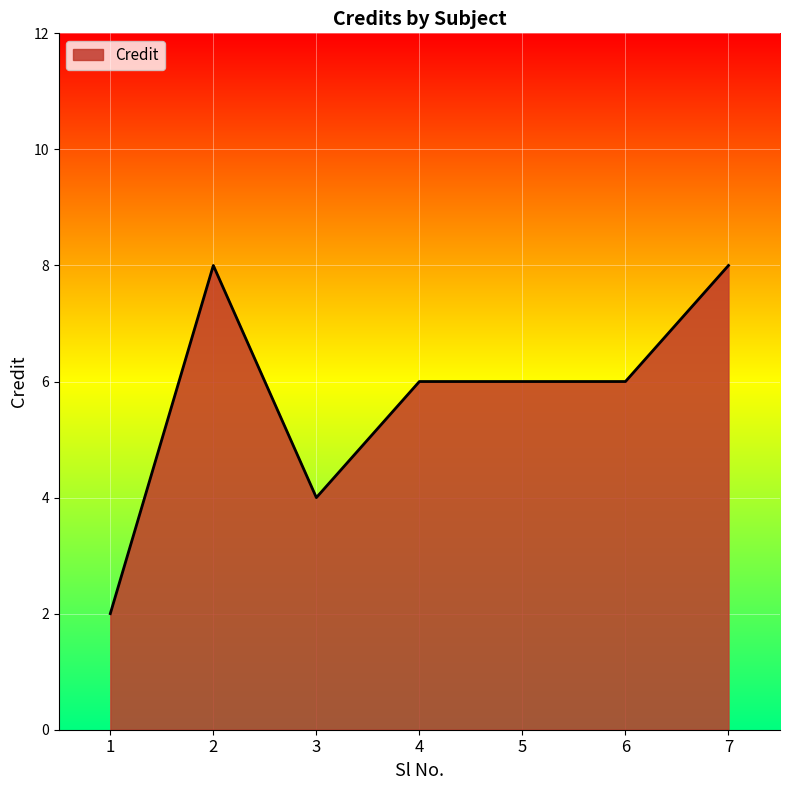

What is the change in value from 2 to 3?

-4